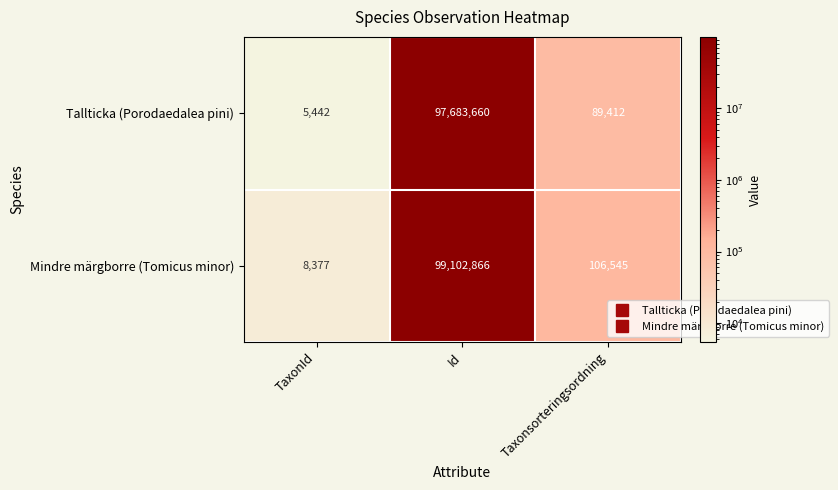

At which category is the sum across all series the highest?

Id